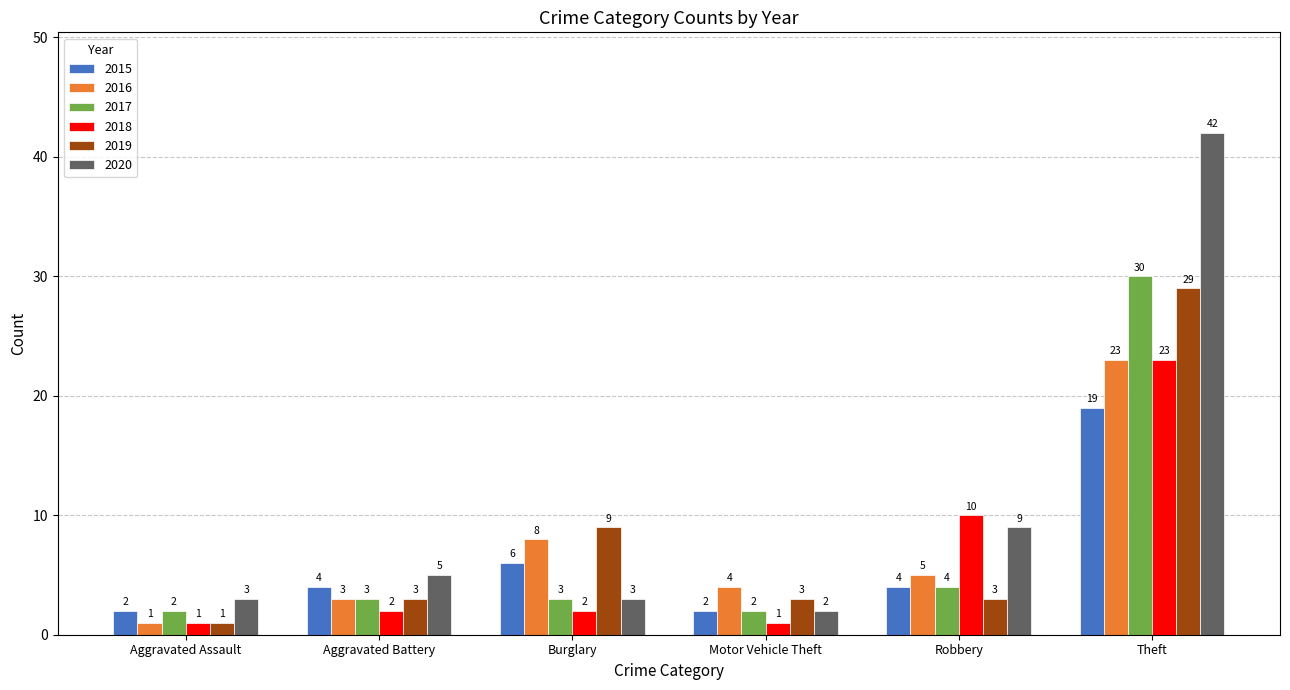

Reading right to left, transcribe all the data shown in this chart.

2015: 19	4	2	6	4	2
2016: 23	5	4	8	3	1
2017: 30	4	2	3	3	2
2018: 23	10	1	2	2	1
2019: 29	3	3	9	3	1
2020: 42	9	2	3	5	3